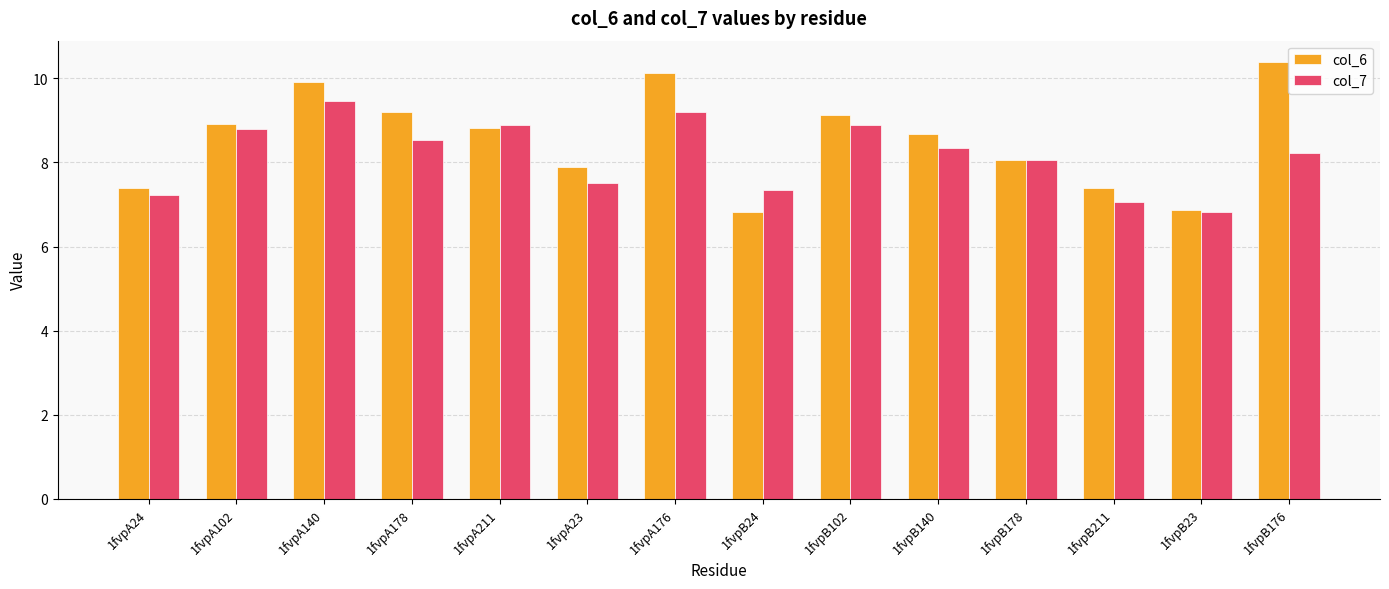

How many groups of bars are there?

14